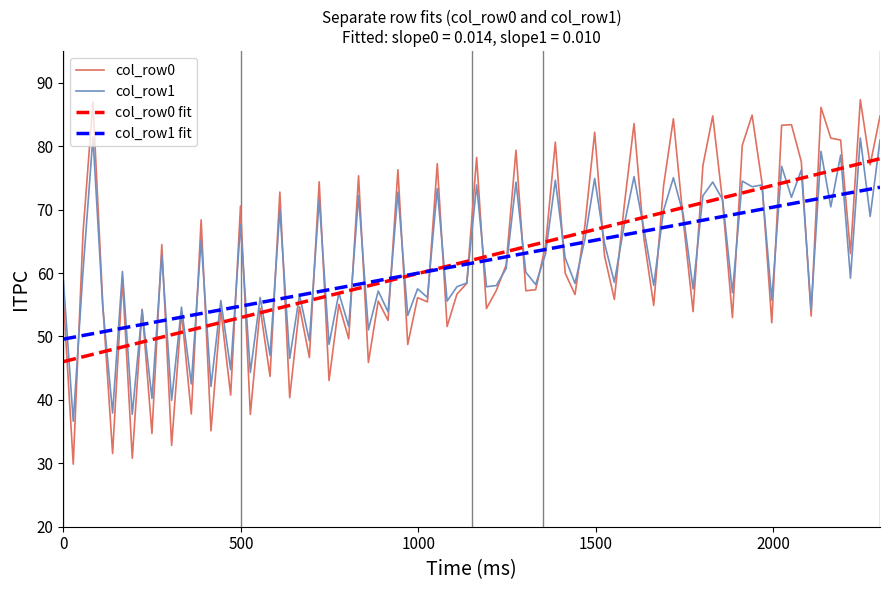

Which series has the widest spread of values?

col_row0